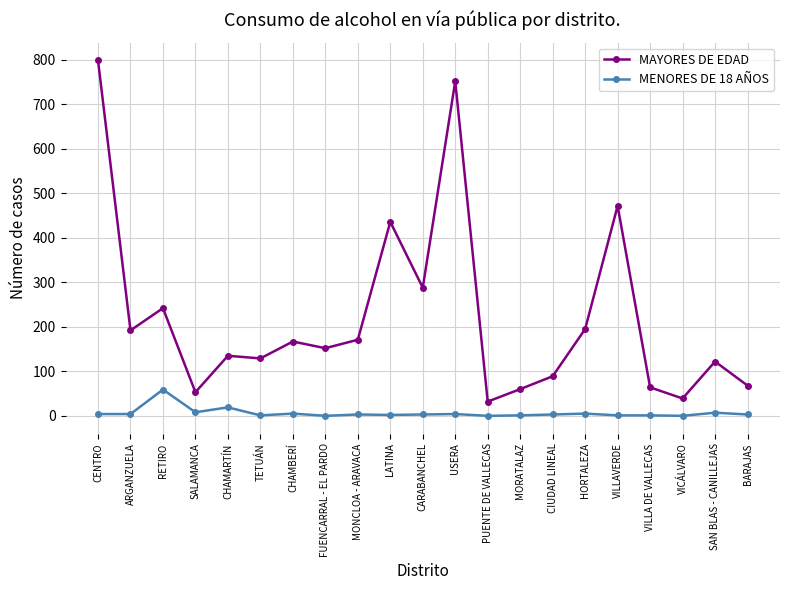

Where is the first local minimum for MAYORES DE EDAD?

ARGANZUELA